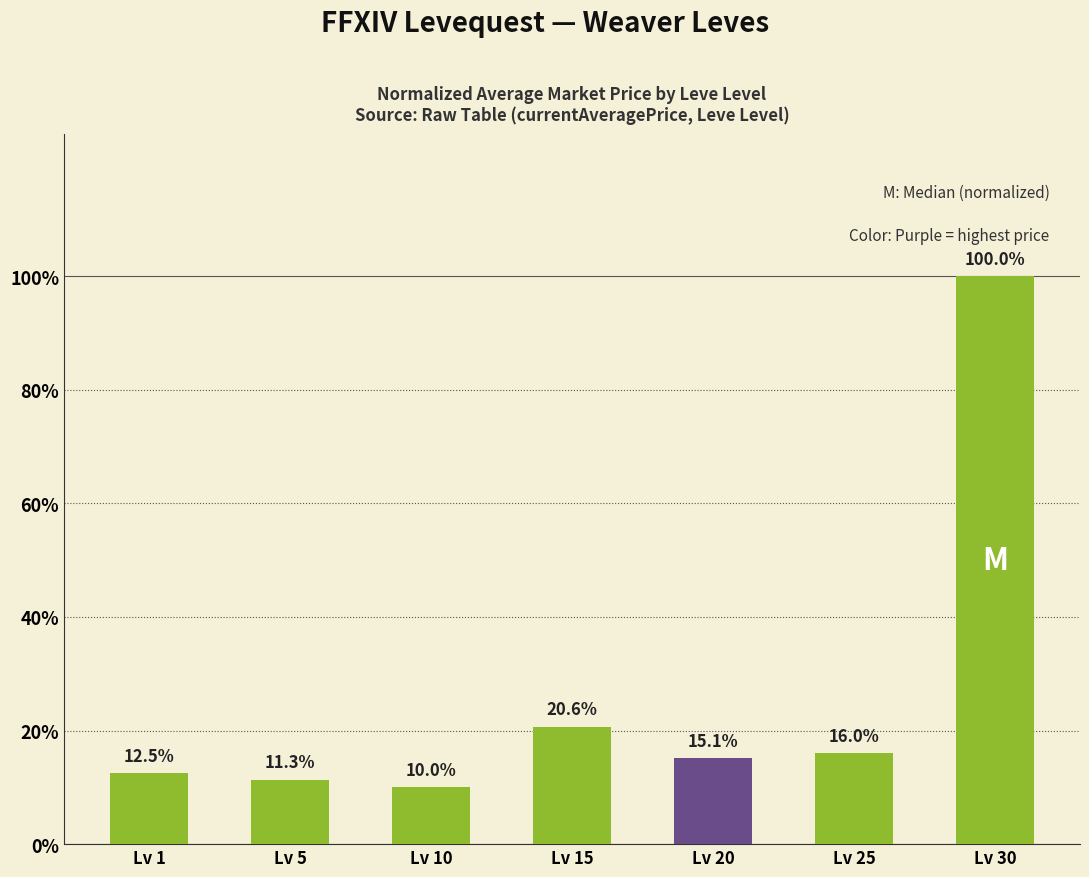

What is the average value?

26.5